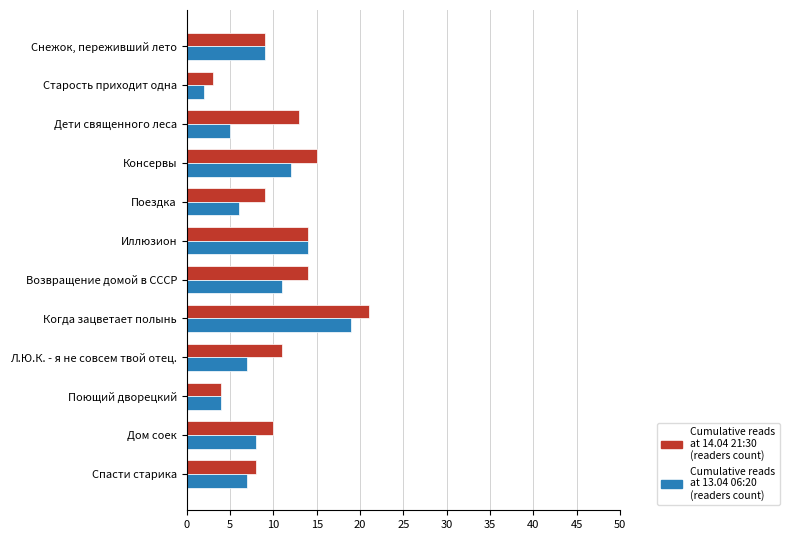

What is the spread (max minus min) of values at Возвращение домой в СССР?

3